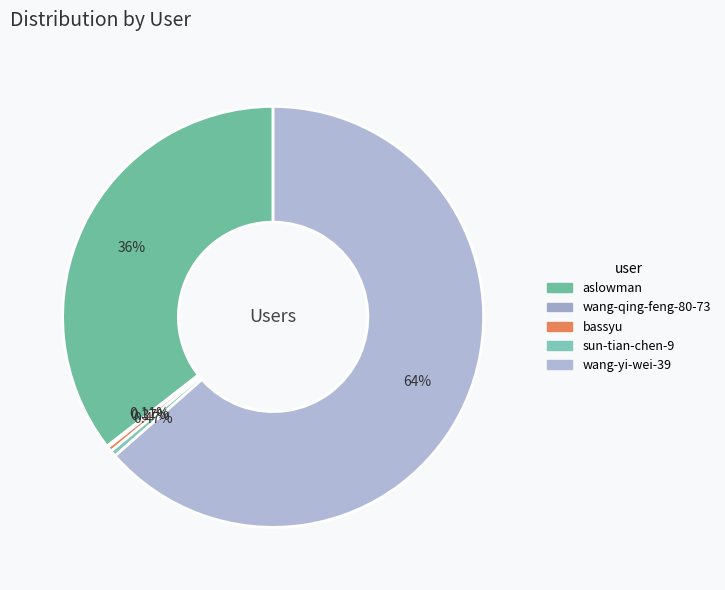

To the nearest percent, what is the difference between the aslowman and wang-qing-feng-80-73 slice percentages?

35%